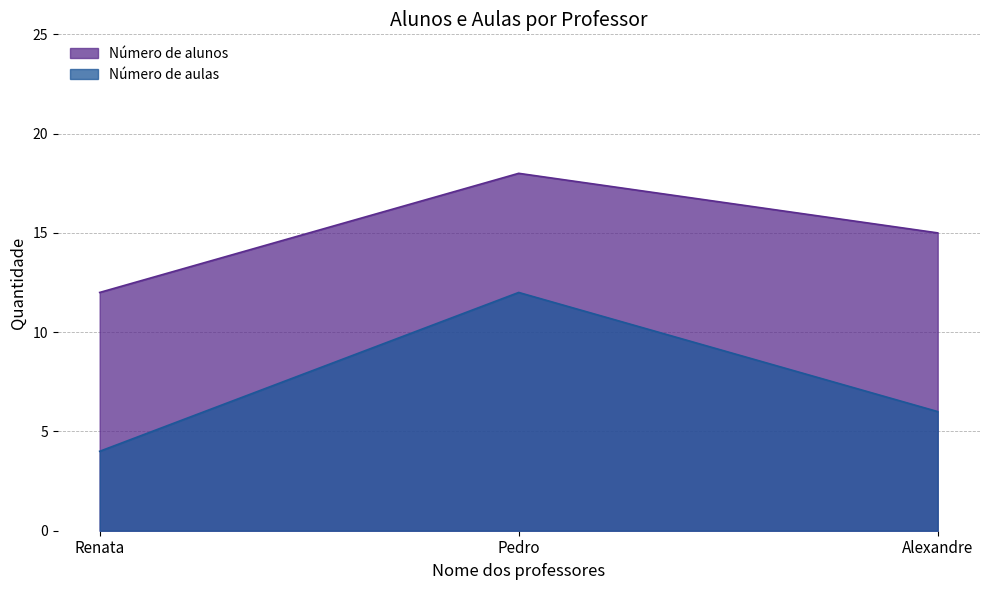

What is the spread (max minus min) of values at Alexandre?

9